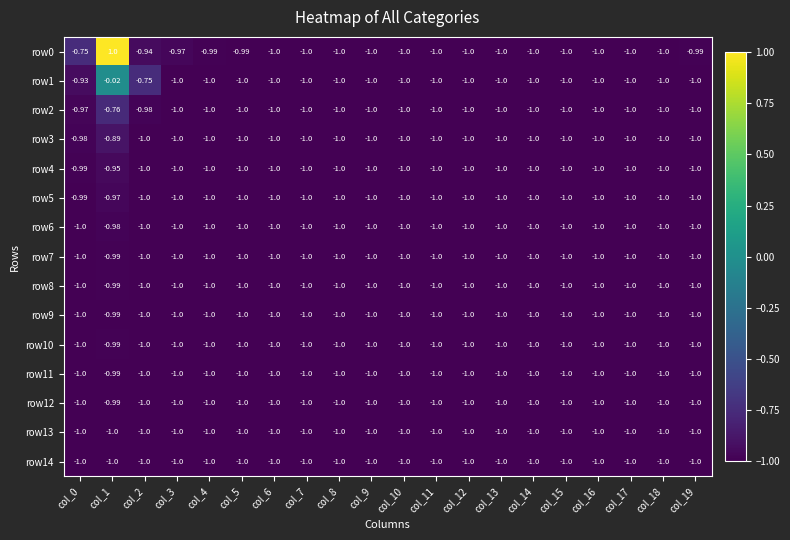

How many data points in row12 are above -1?

1